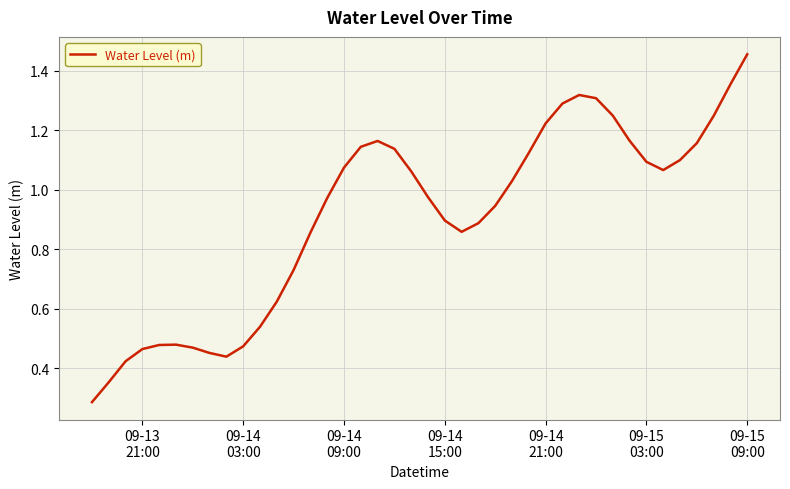

How many lines are shown in the chart?

1